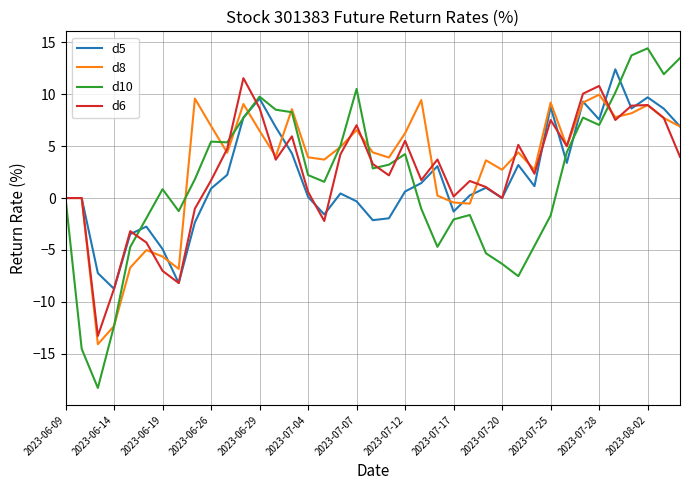

Which series has the largest range (max minus min)?

d10